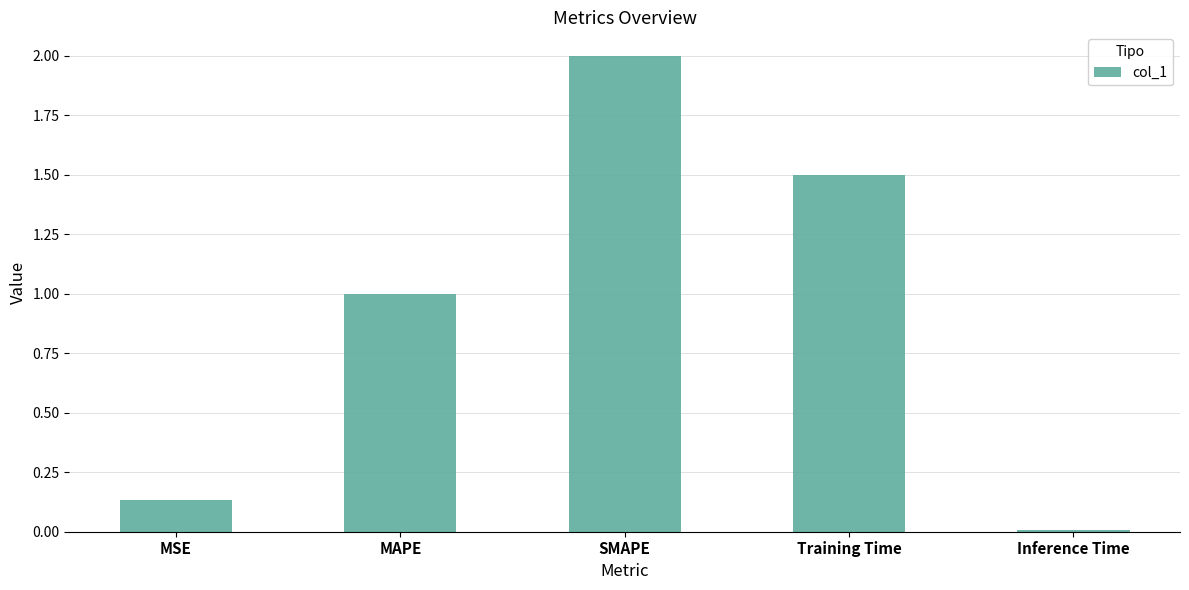

What is the change in value from SMAPE to Inference Time?

-2.0